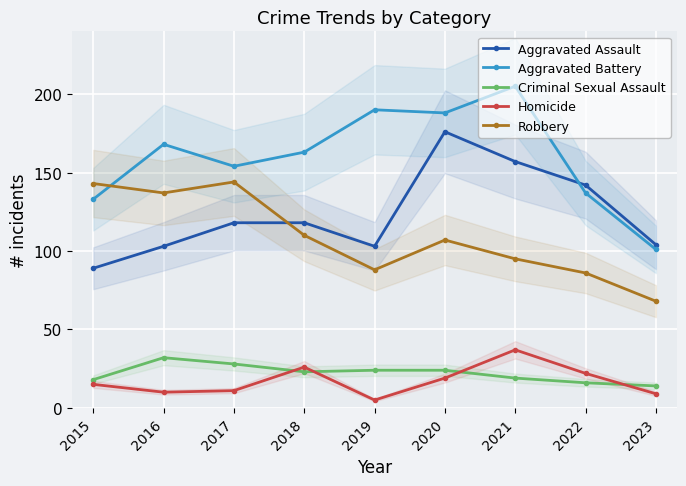

What is the difference between the second highest and second lowest values in the Aggravated Assault series?

54